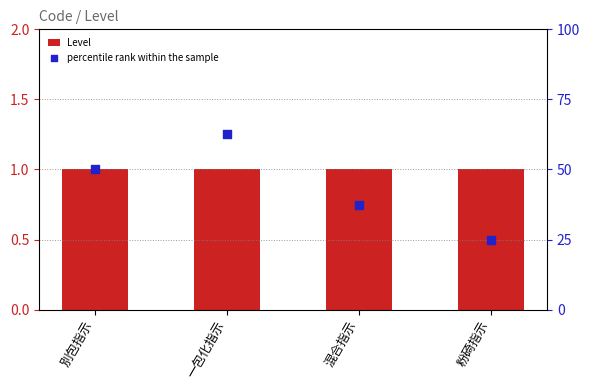

At which category is the sum across all series the highest?

一包化指示